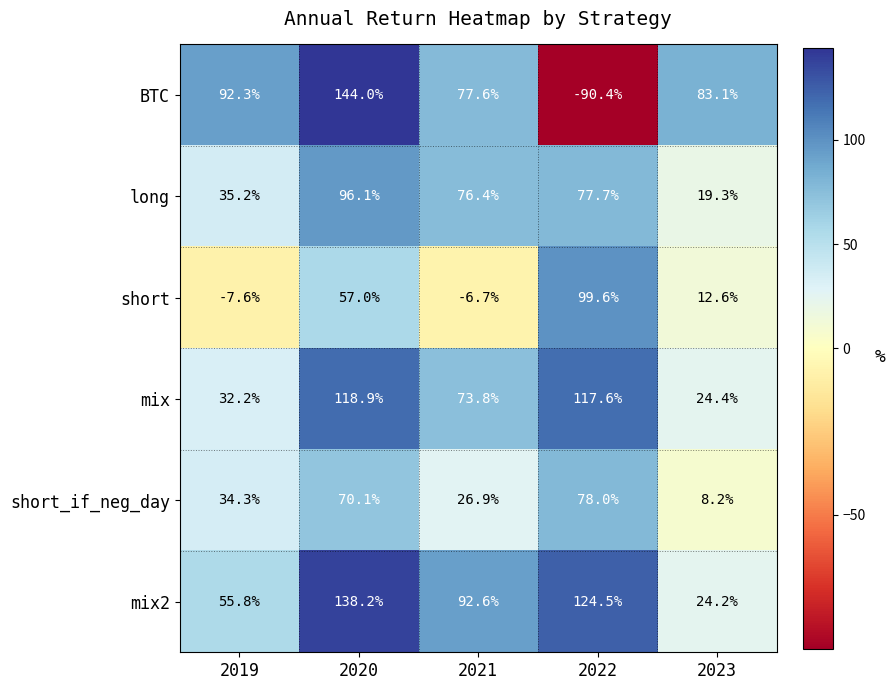

How many series are shown in this chart?

6